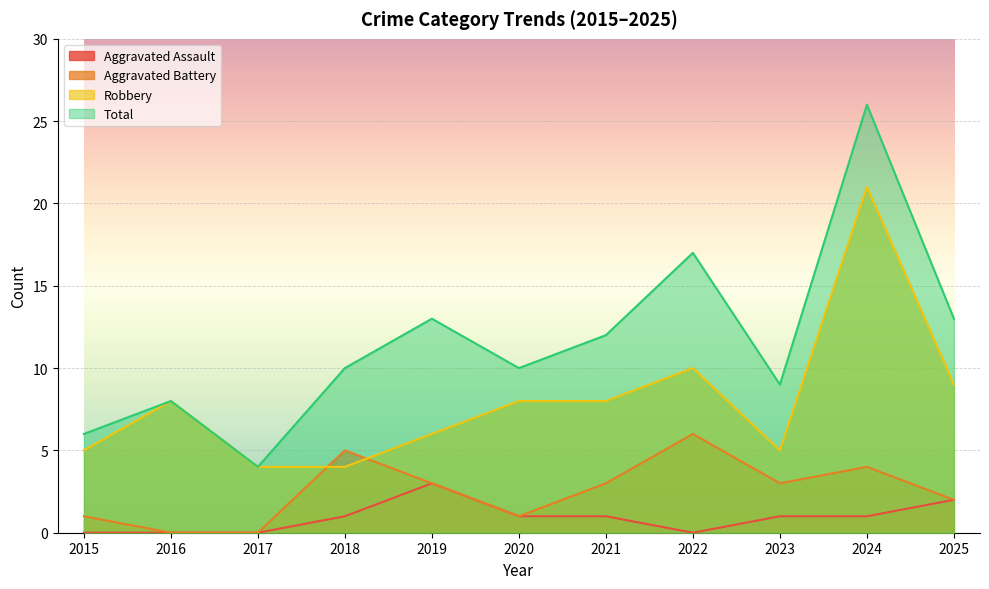

List the labels in order of Aggravated Assault value, largest first.

2019, 2025, 2018, 2020, 2021, 2023, 2024, 2015, 2016, 2017, 2022